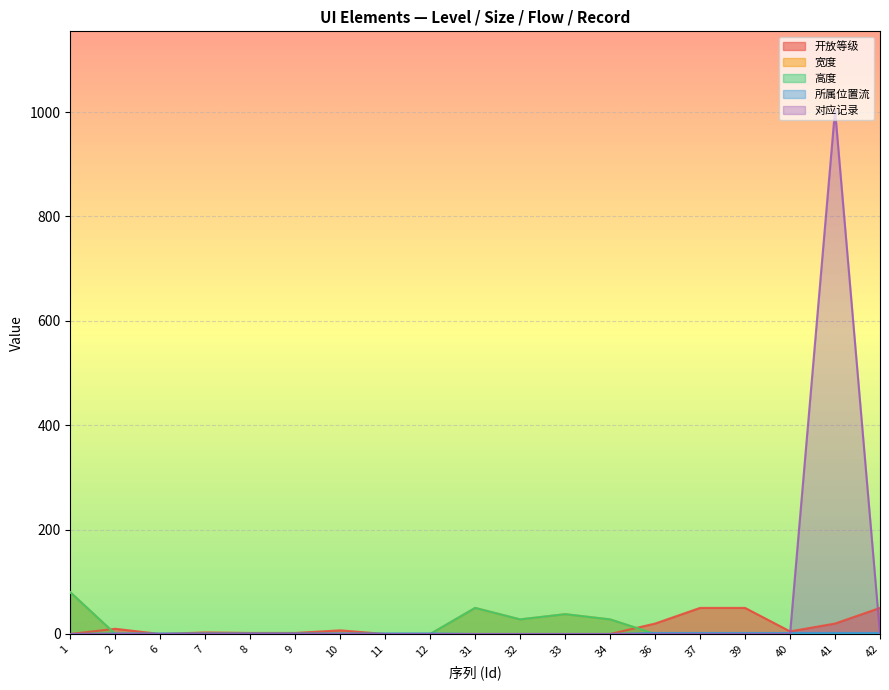

What is the difference between the maximum and minimum values in the 宽度 series?

80